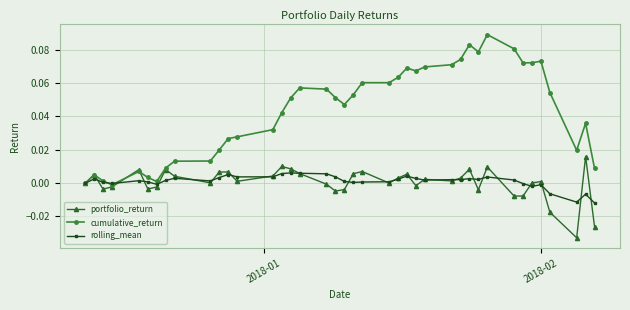

True or false: cumulative_return has more than 2 interior local peaks.

True